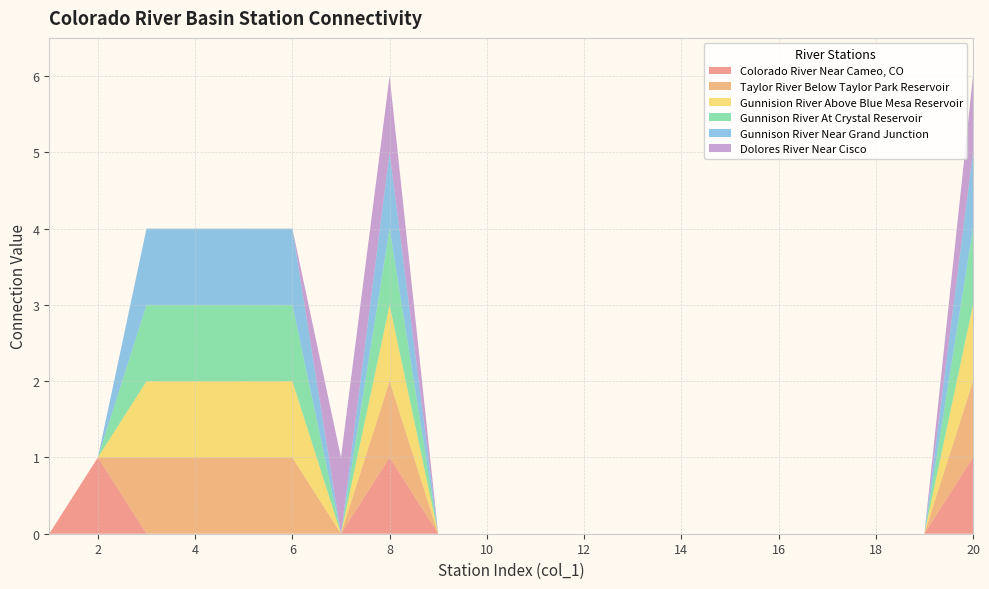

Reading right to left, list all the values displayed in this chart.

Colorado River Near Cameo, CO: 1	0	0	0	0	0	0	0	0	0	0	0	1	0	0	0	0	0	1	0
Taylor River Below Taylor Park Reservoir: 1	0	0	0	0	0	0	0	0	0	0	0	1	0	1	1	1	1	0	0
Gunnision River Above Blue Mesa Reservoir: 1	0	0	0	0	0	0	0	0	0	0	0	1	0	1	1	1	1	0	0
Gunnison River At Crystal Reservoir: 1	0	0	0	0	0	0	0	0	0	0	0	1	0	1	1	1	1	0	0
Gunnison River Near Grand Junction: 1	0	0	0	0	0	0	0	0	0	0	0	1	0	1	1	1	1	0	0
Dolores River Near Cisco: 1	0	0	0	0	0	0	0	0	0	0	0	1	1	0	0	0	0	0	0